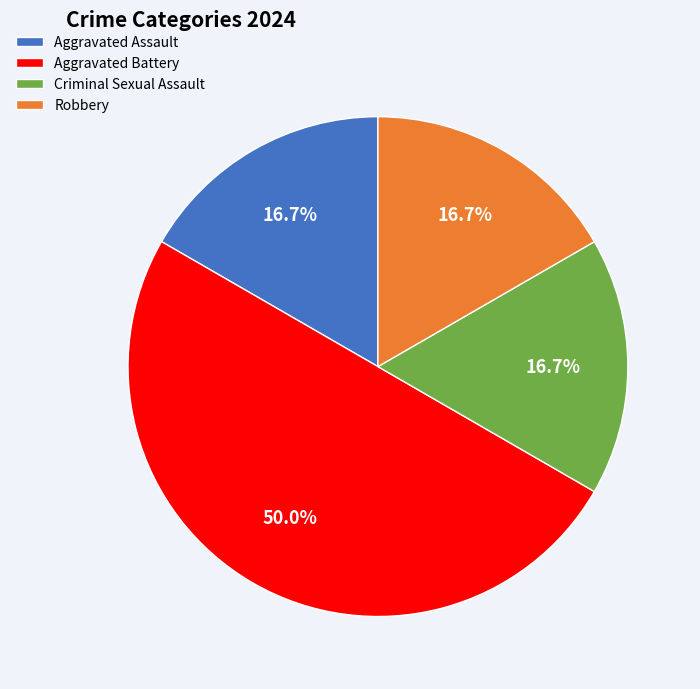

What percentage is the Criminal Sexual Assault slice, to the nearest percent?

17%